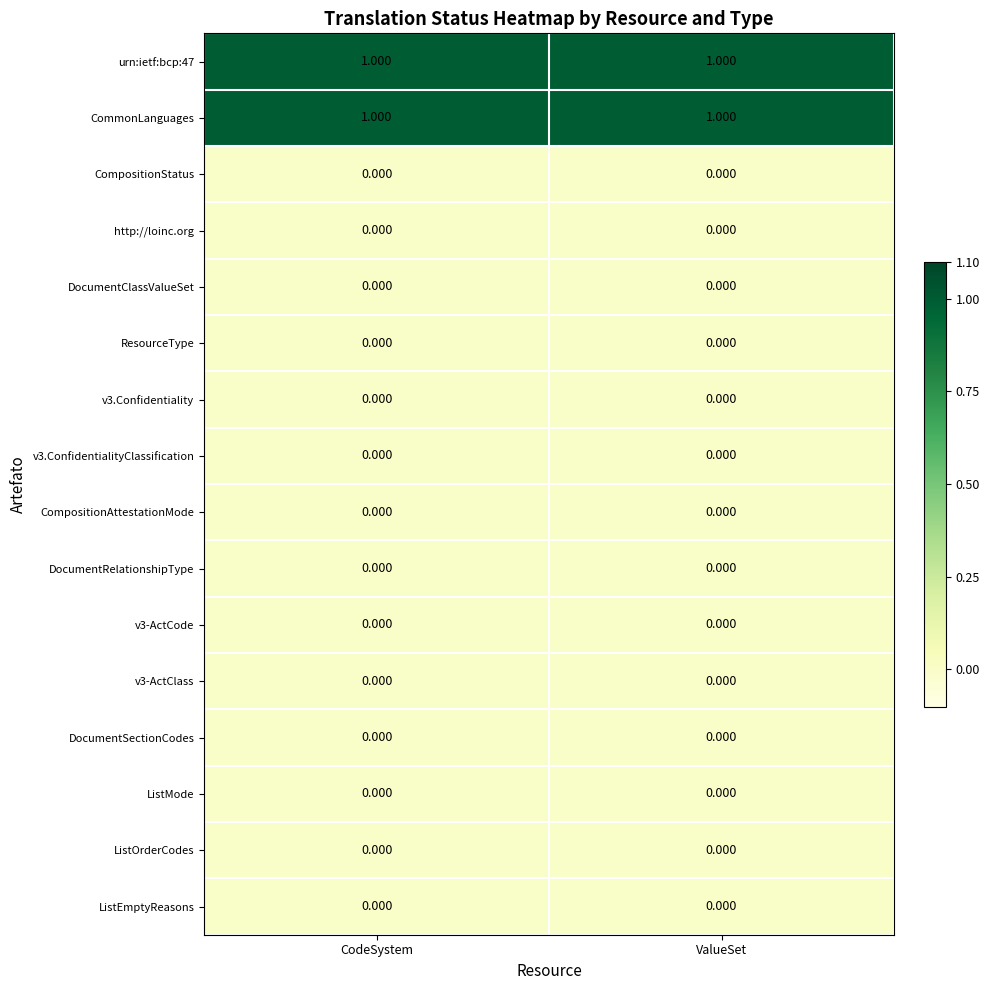

At which category does the chart reach its peak across all series?

CodeSystem